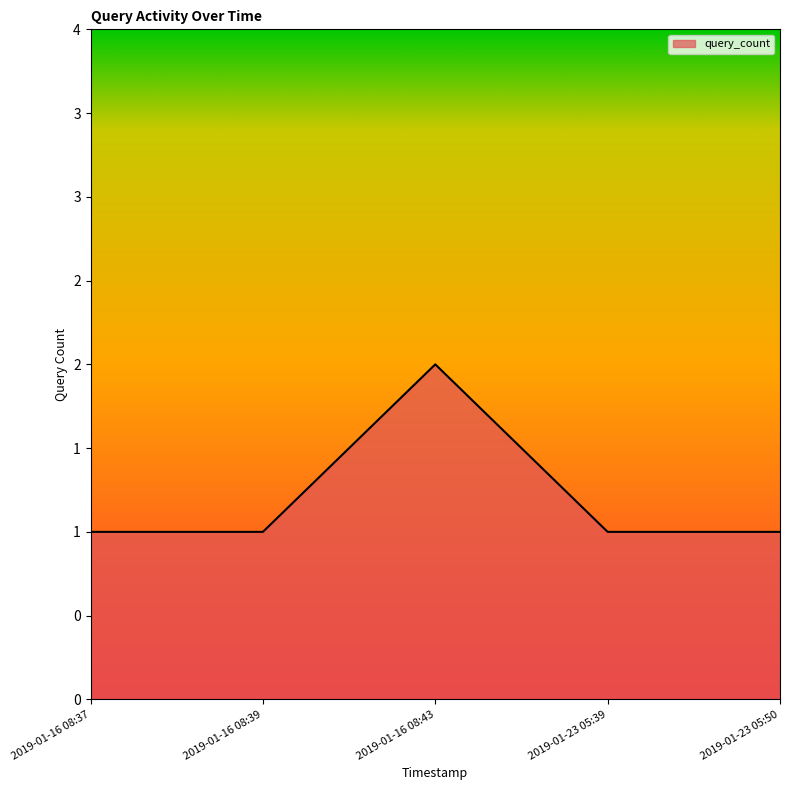

List the labels in order of value, largest first.

2019-01-16 08:43, 2019-01-16 08:37, 2019-01-16 08:39, 2019-01-23 05:39, 2019-01-23 05:50